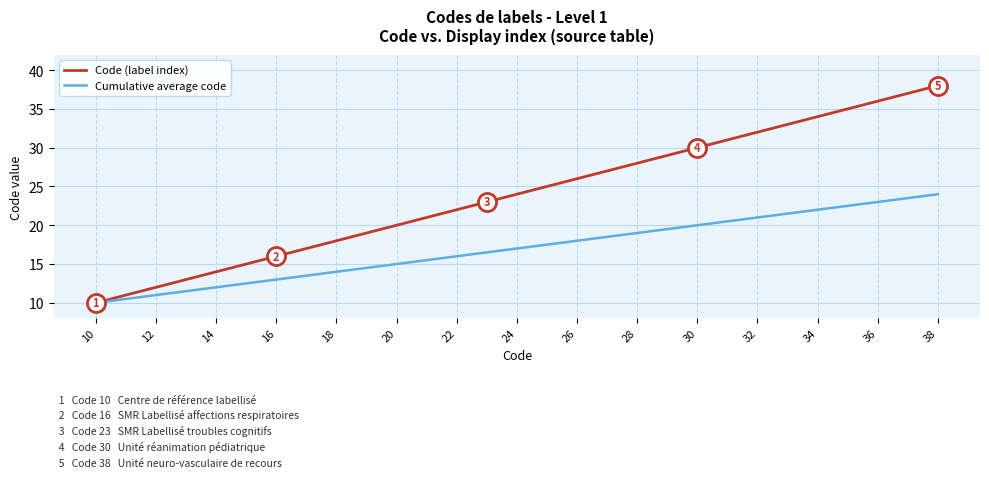

Which series has the largest total across all categories?

Code (label index)